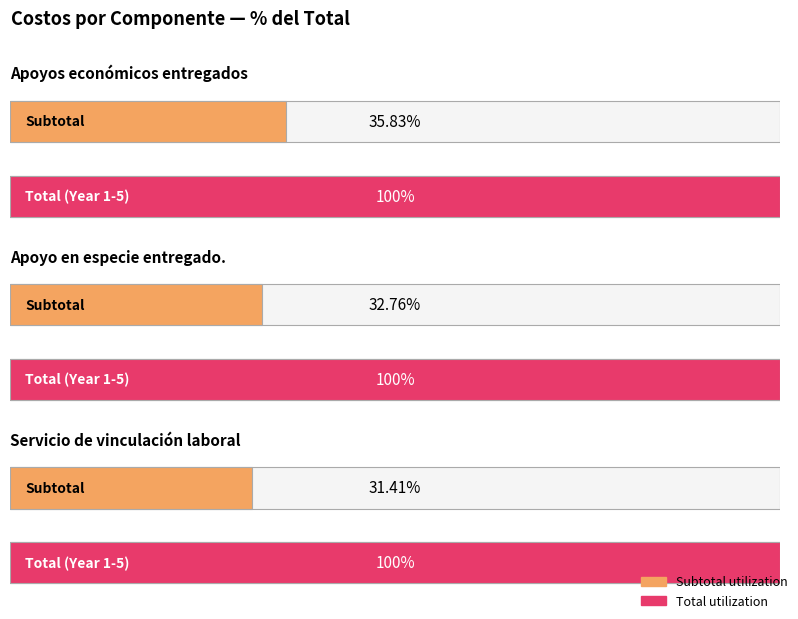

At which label does Total reach its peak?

Apoyos económicos entregados